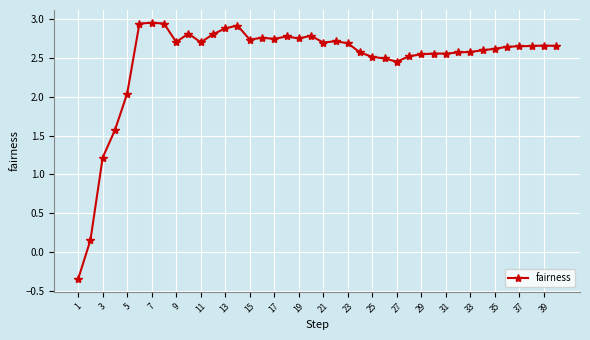

True or false: the data has more than 1 interior local peaks.

True